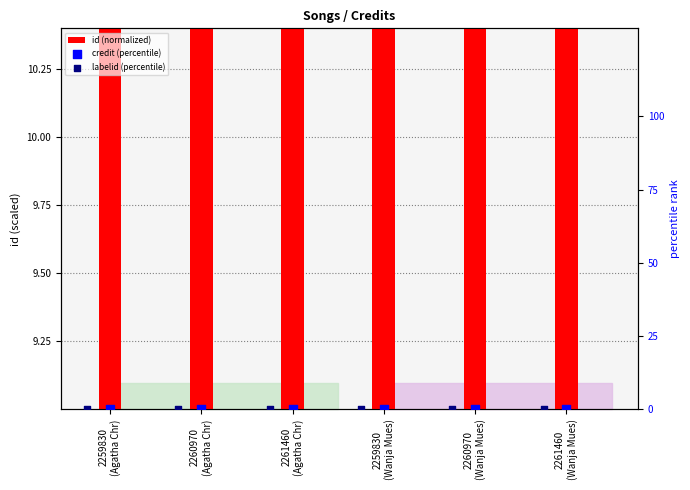

What is the total value across all series at 2261460
(Agatha Chr)?

9.2